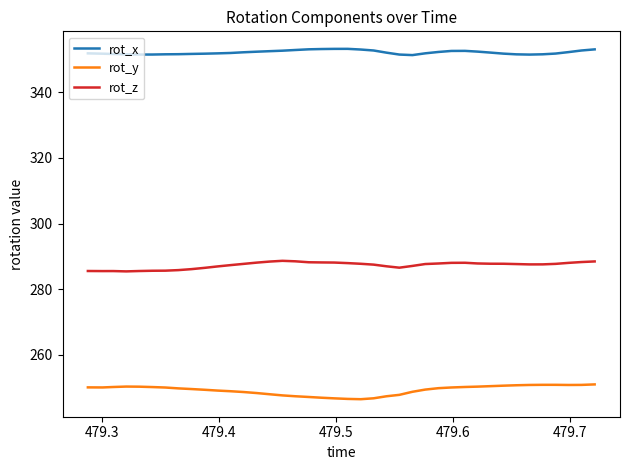

Rank the series by their average value, from lowest to highest.

rot_y, rot_z, rot_x